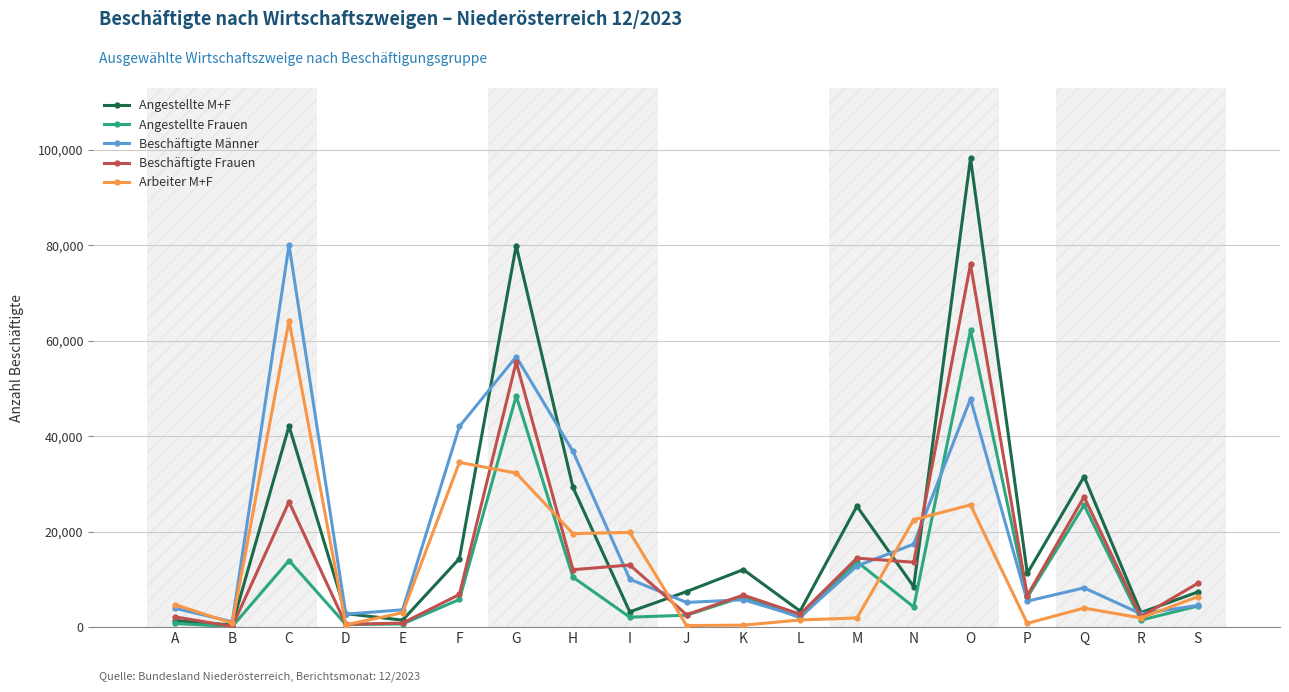

Which series has the largest range (max minus min)?

Angestellte M+F